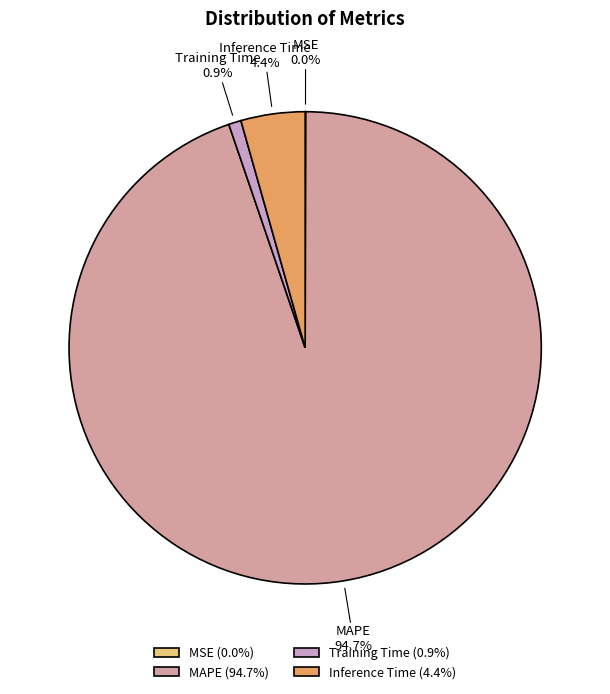

Which has a higher value, Inference Time or Training Time?

Inference Time